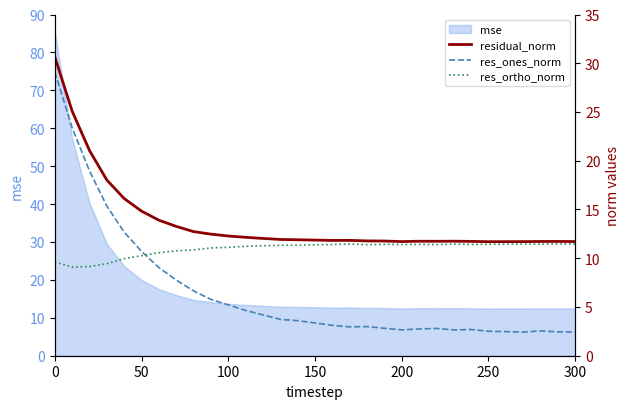

How many interior local valleys does the res_ortho_norm series have?

6